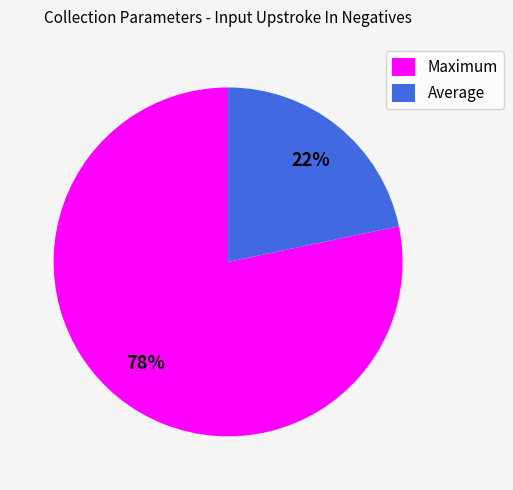

To the nearest percent, what is the combined percentage of Average and Maximum?

100%